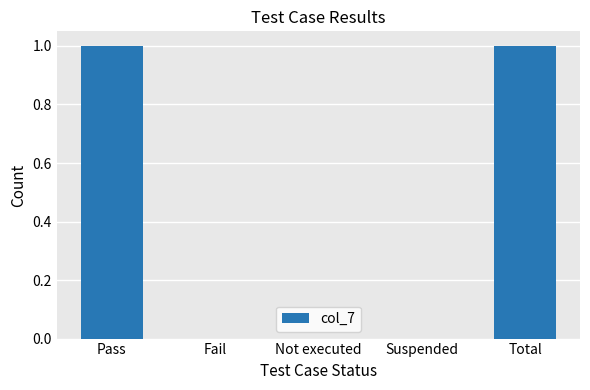

Count the values in the range 0 to 1.

5